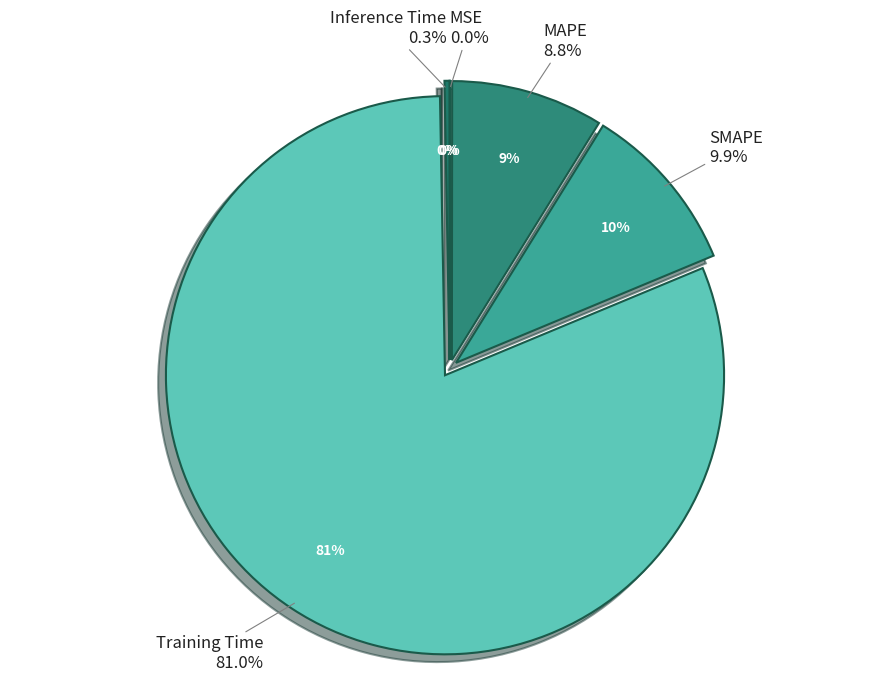

Rank the categories by value from lowest to highest.

MSE, Inference Time, MAPE, SMAPE, Training Time